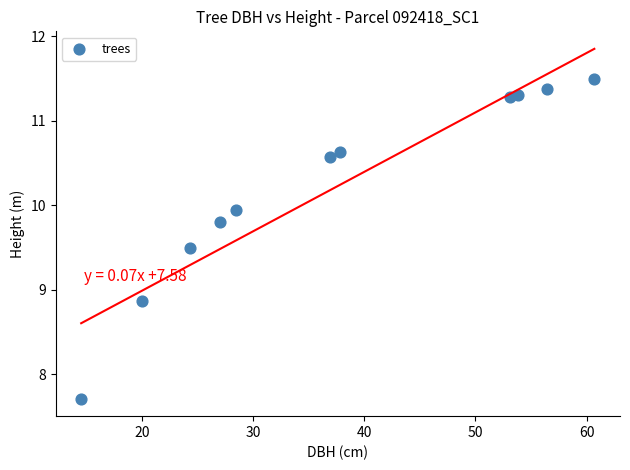

What is the average Y value?

10.2